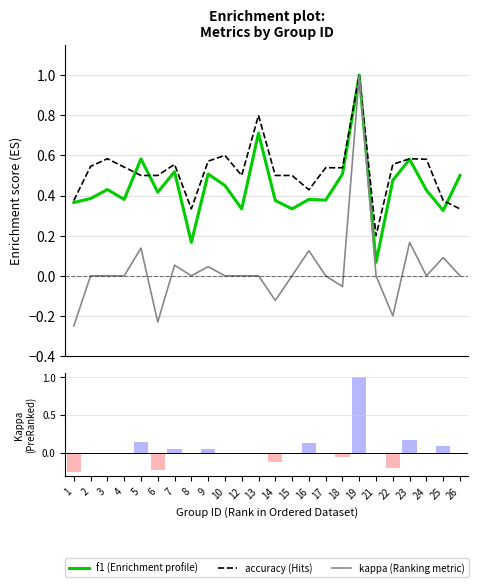

True or false: kappa (Ranking metric) has a value of 1.0 at 19.

True